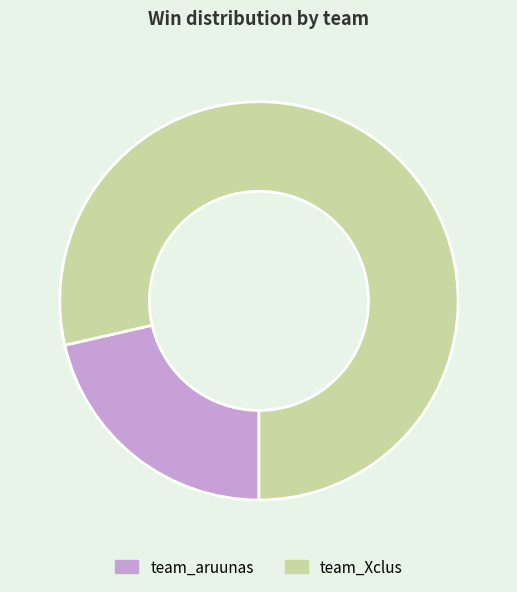

The team_aruunas slice represents 21% of the pie. True or false?

True